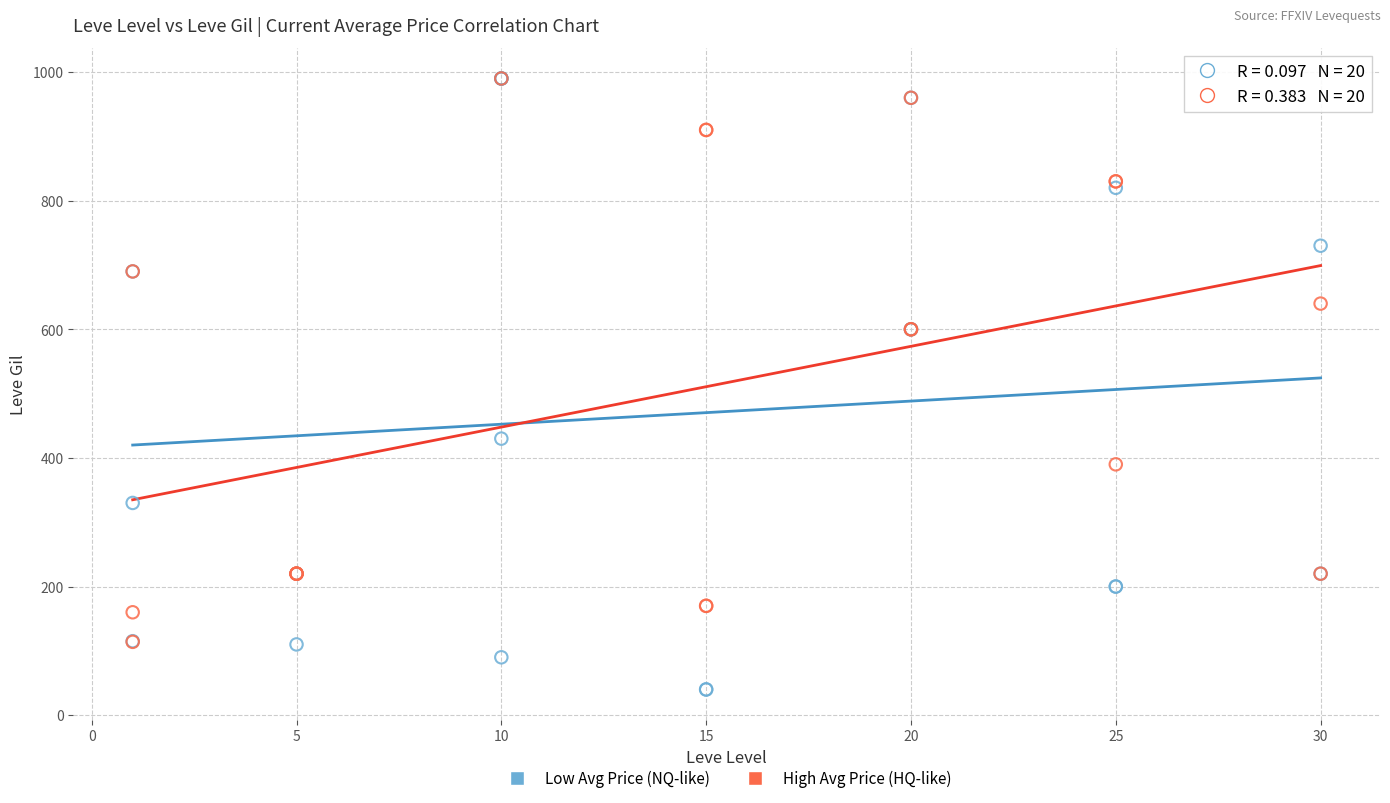

Which series has the widest spread of Y values?

Low Avg Price (NQ-like)